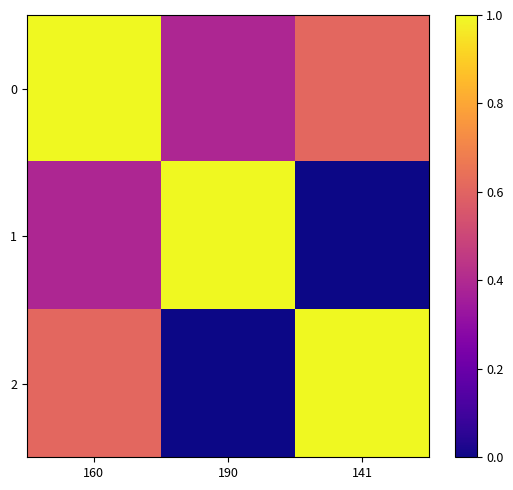

Rank the series by their maximum value, from lowest to highest.

0, 1, 2